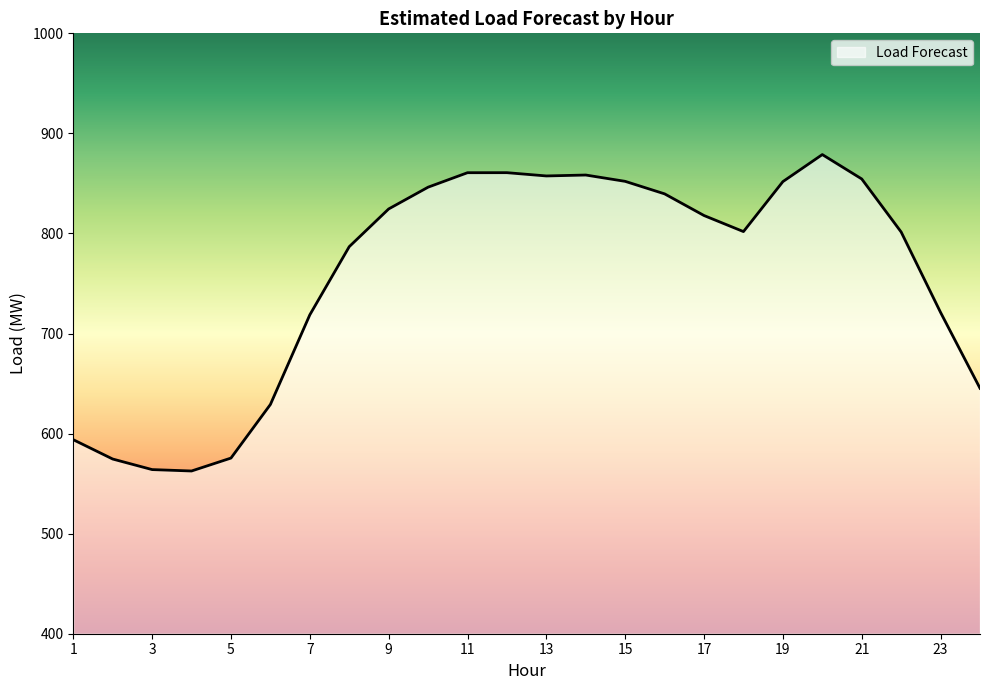

What is the greatest value displayed?

878.8